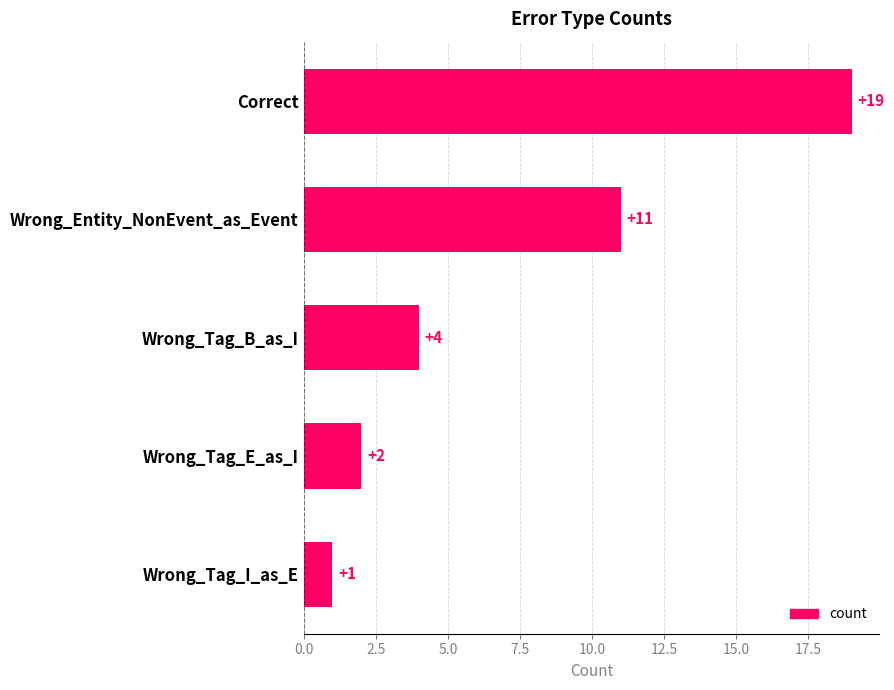

How many bars are there in total?

5